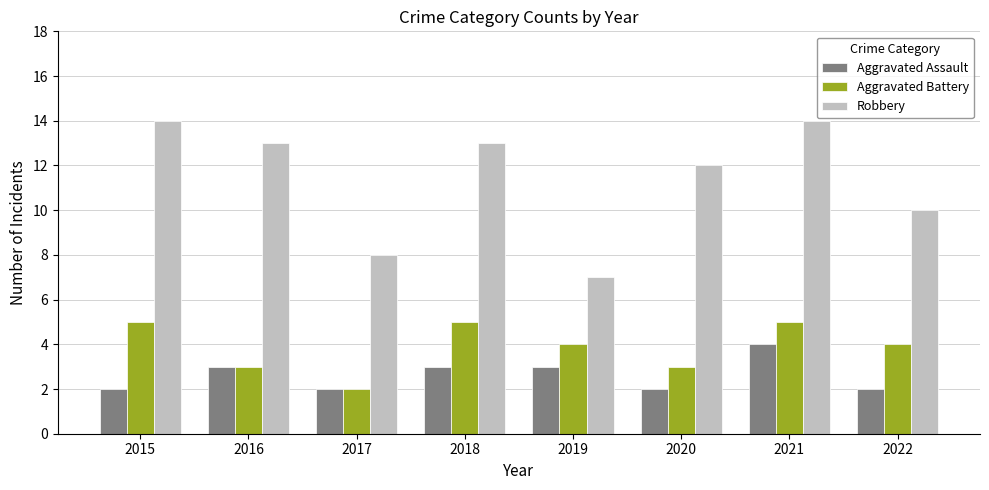

What is the value of the Aggravated Battery bar at the 4th from the left?

5